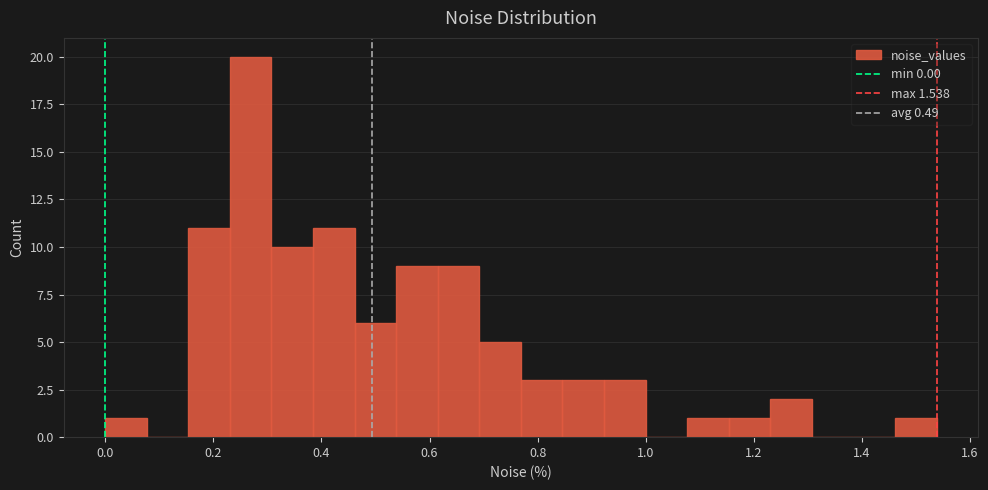

Around what value on the x-axis is the tallest bar? Give the approximate position of its centre, as read against the axis.

0.26